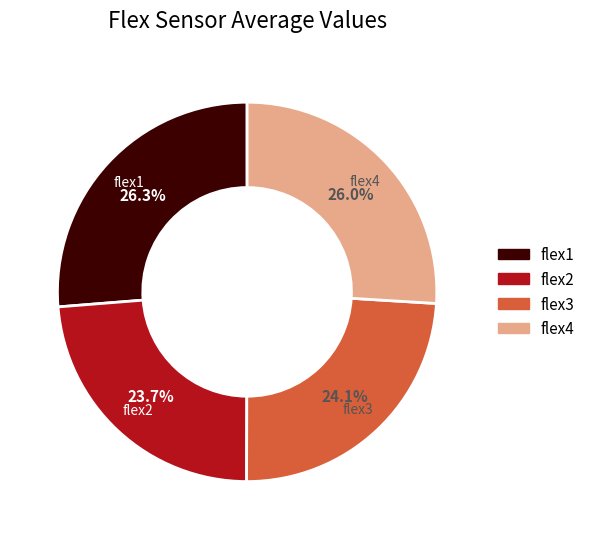

Approximately how many times larger is the value at flex2 compared to flex3?

1.0